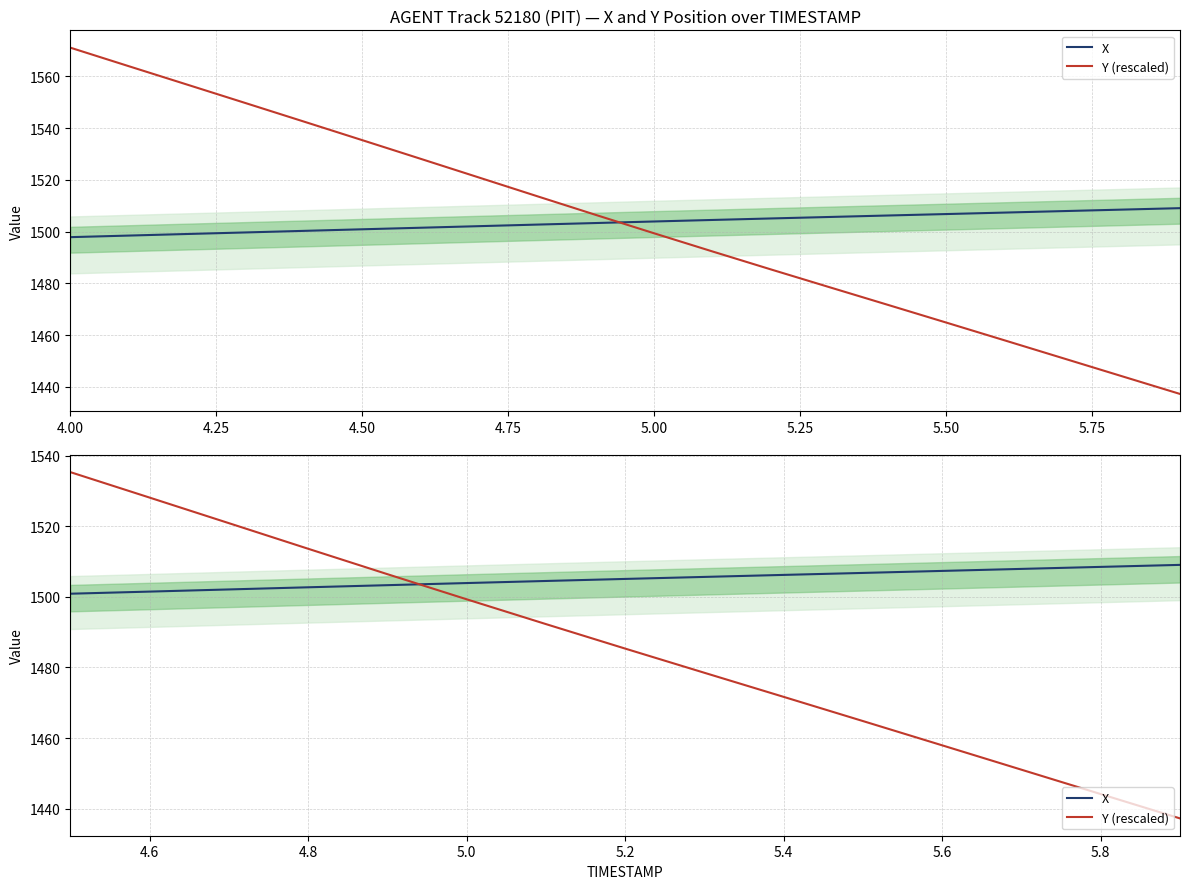

True or false: X has a value of 896.3 at 14.

False